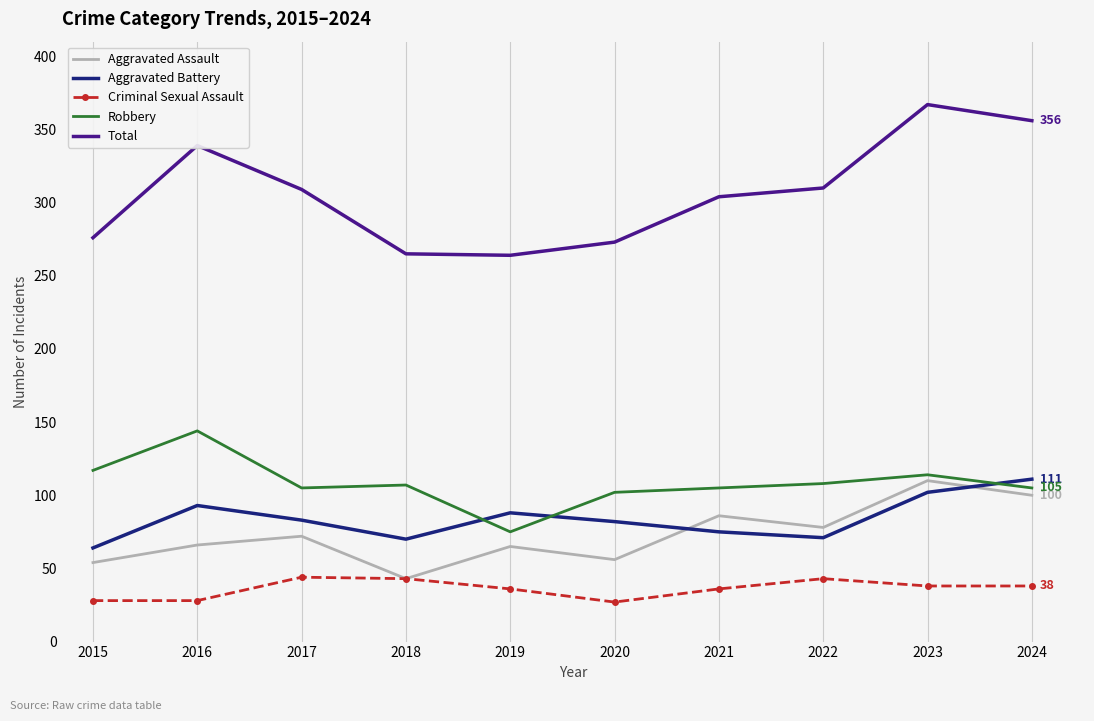

At which category does Aggravated Assault reach its first local valley?

2018